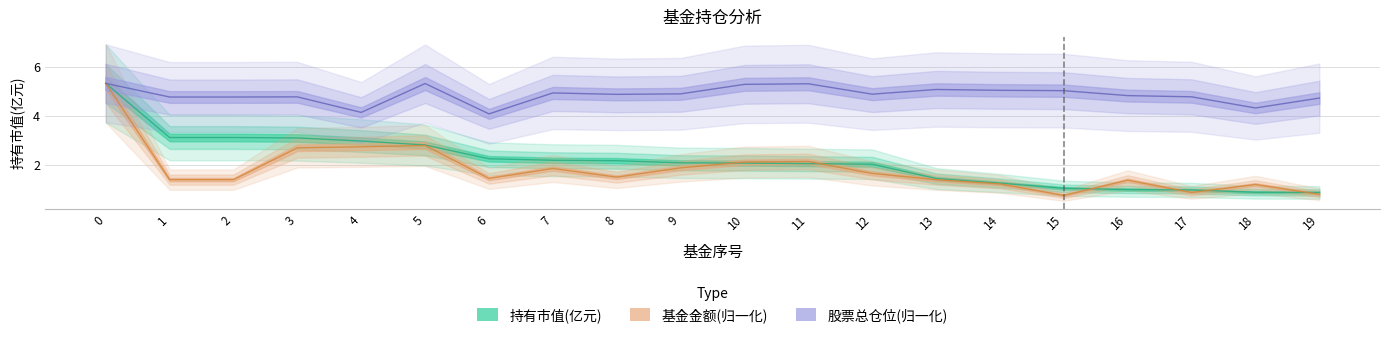

True or false: 持有市值(亿元) and 股票总仓位 intersect in this chart.

False